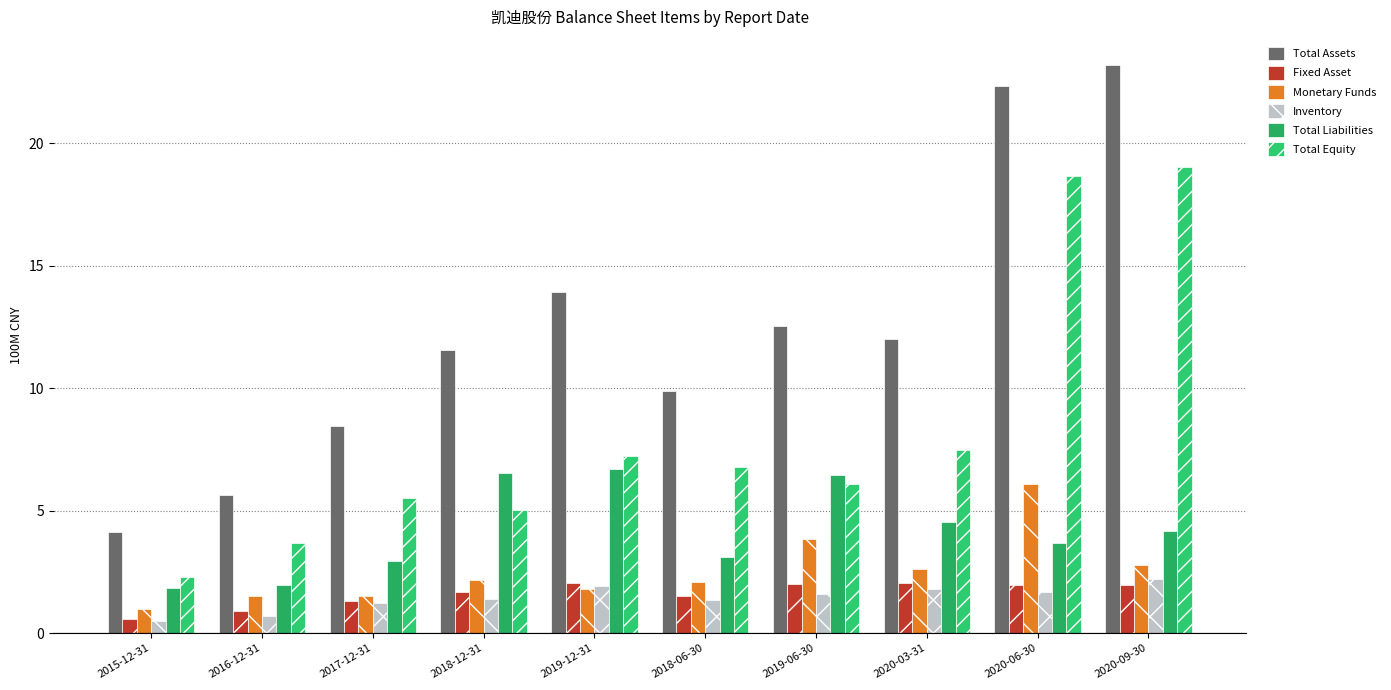

What is the label of the 10th bar from the right?

2015-12-31